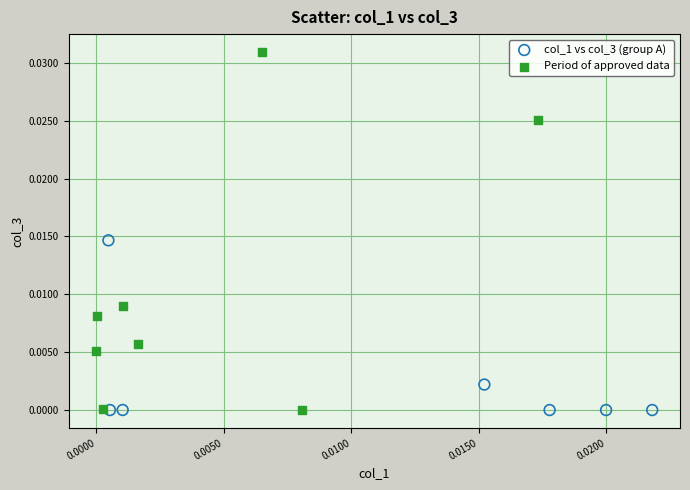

Which series reaches the maximum Y coordinate?

Period of approved data